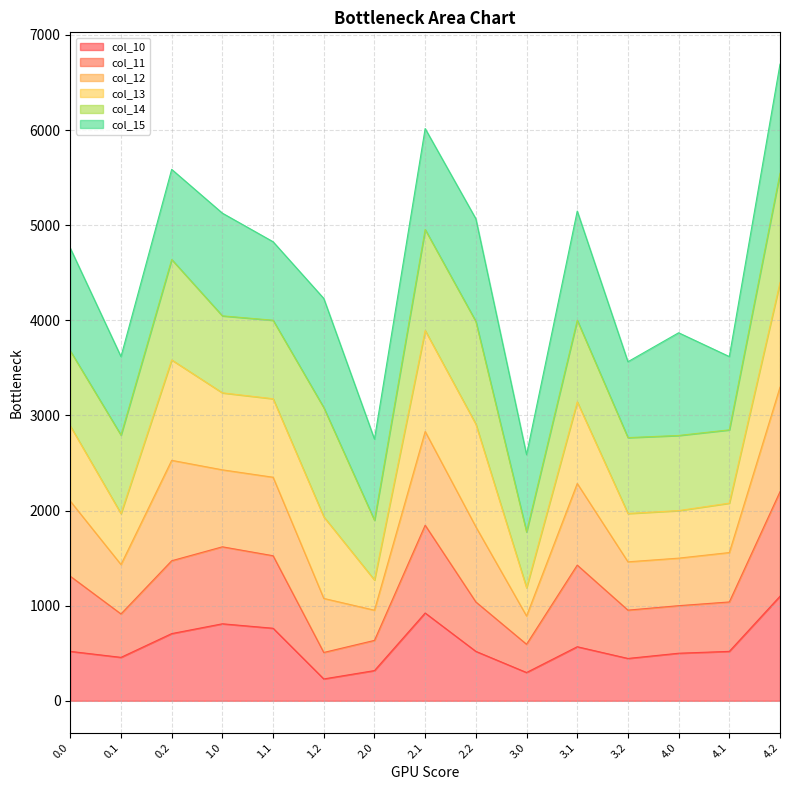

What is the difference between the maximum and minimum values in the col_10 series?

869.7